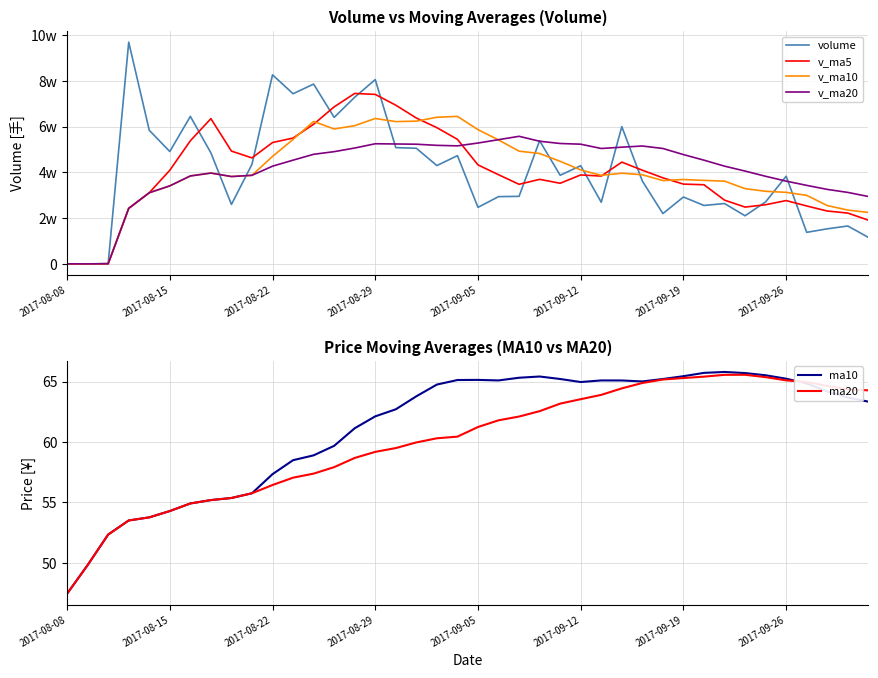

Between 23 and 37, which is larger?

23